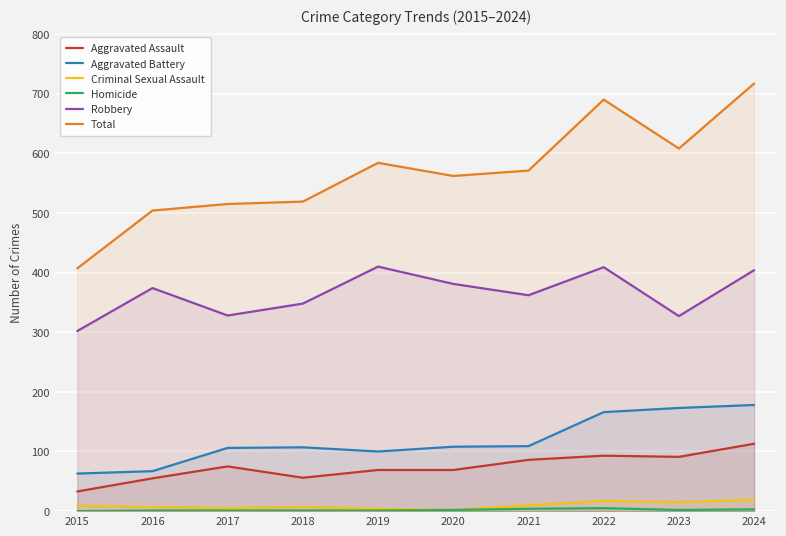

Which series has the largest range (max minus min)?

Total